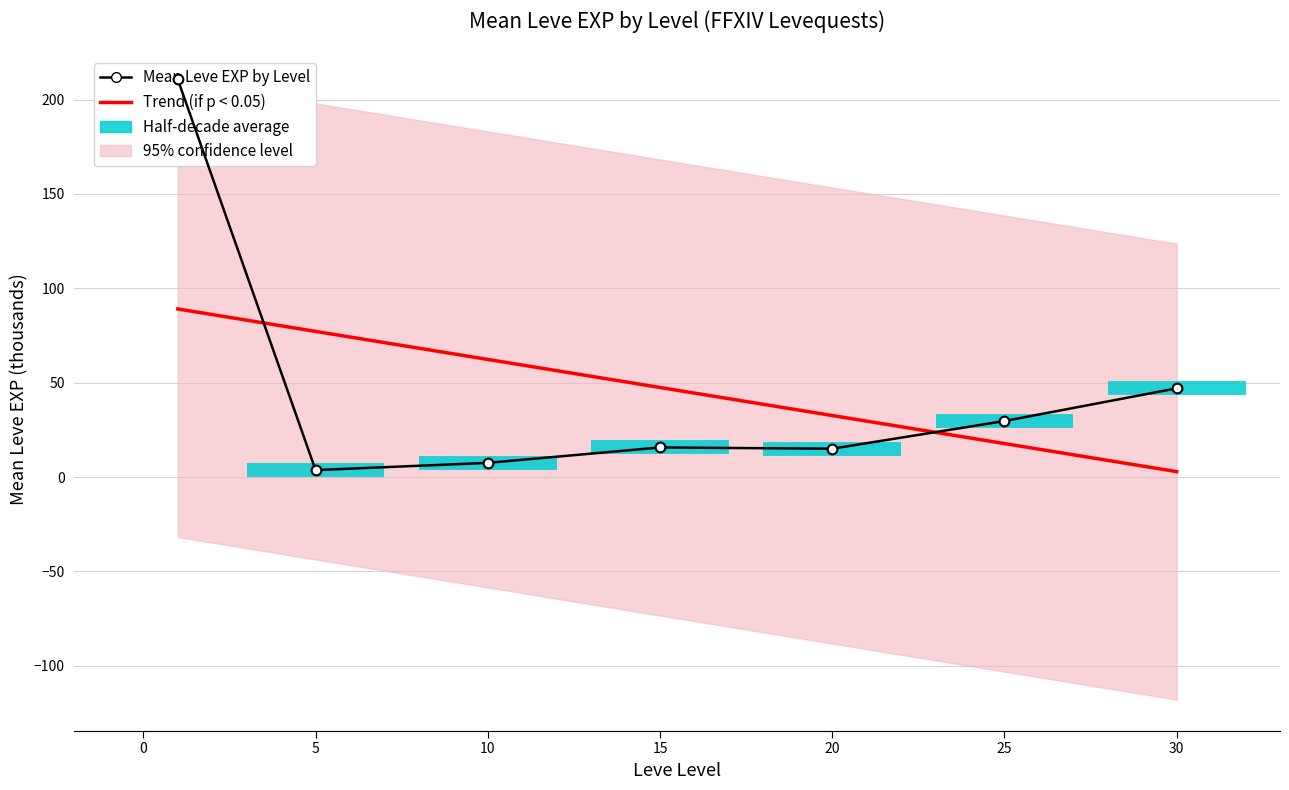

True or false: Mean Leve EXP by Level and Trend (if p < 0.05) cross at least once.

True